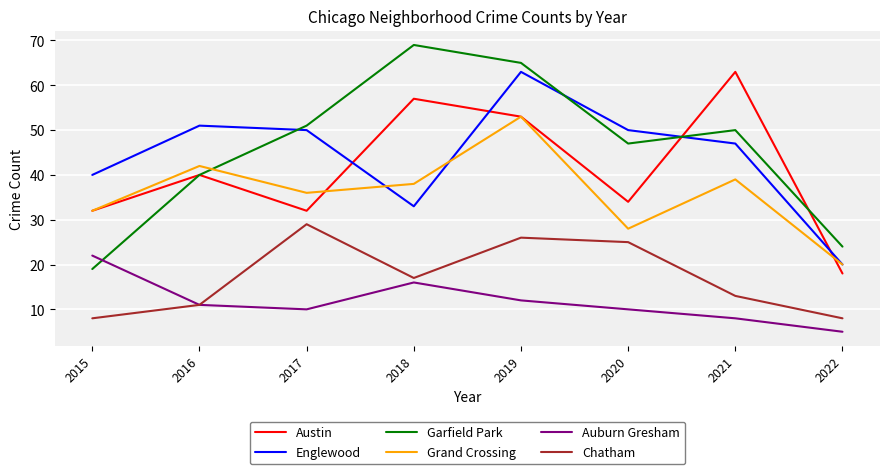

What is the highest value of the Austin series?

63